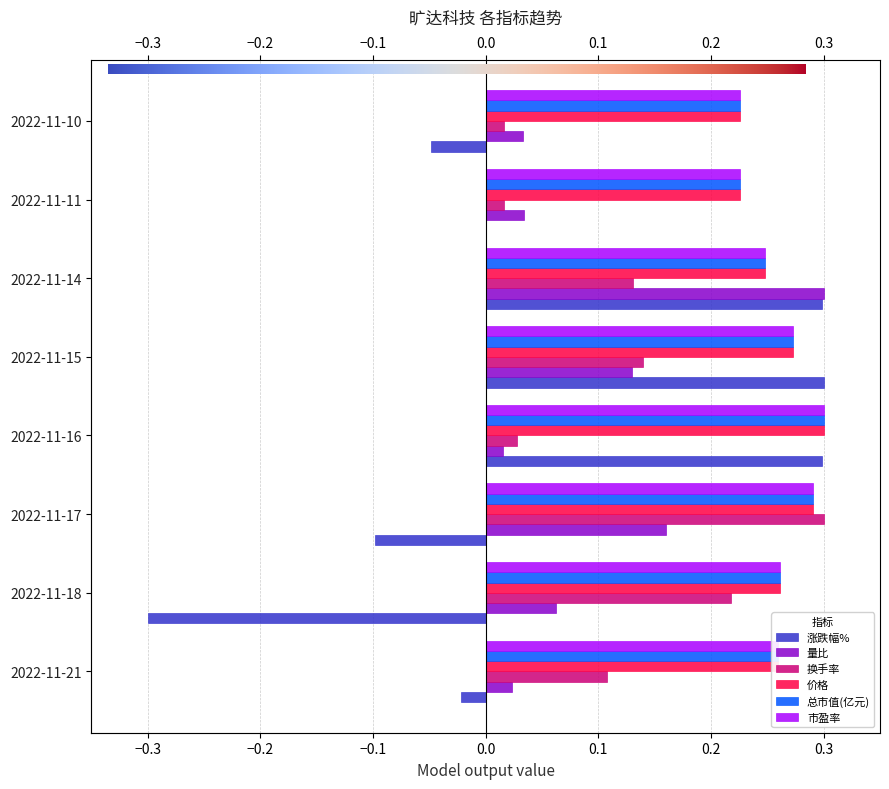

Is it true that 涨跌幅% equals 0.5 at 2022-11-15?

False